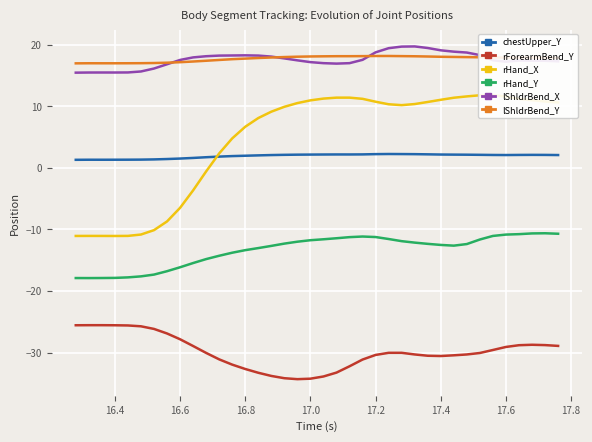

In chestUpper_Y, how many points are lower than both neighbors (excluding endpoints)?

3